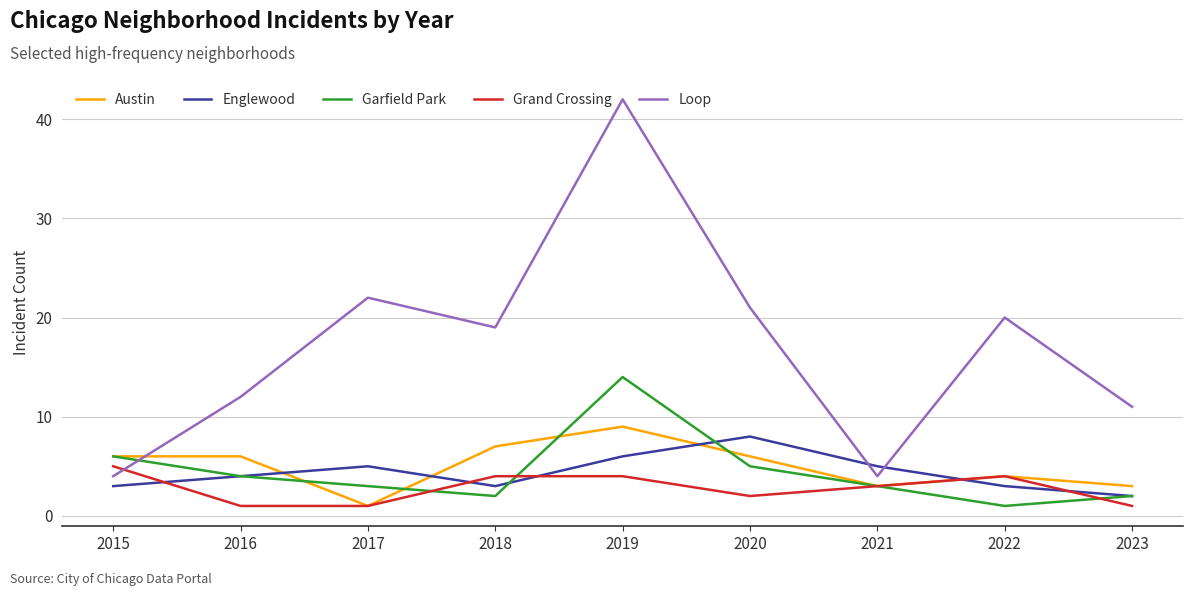

What is the total value across all series at 2018?

35